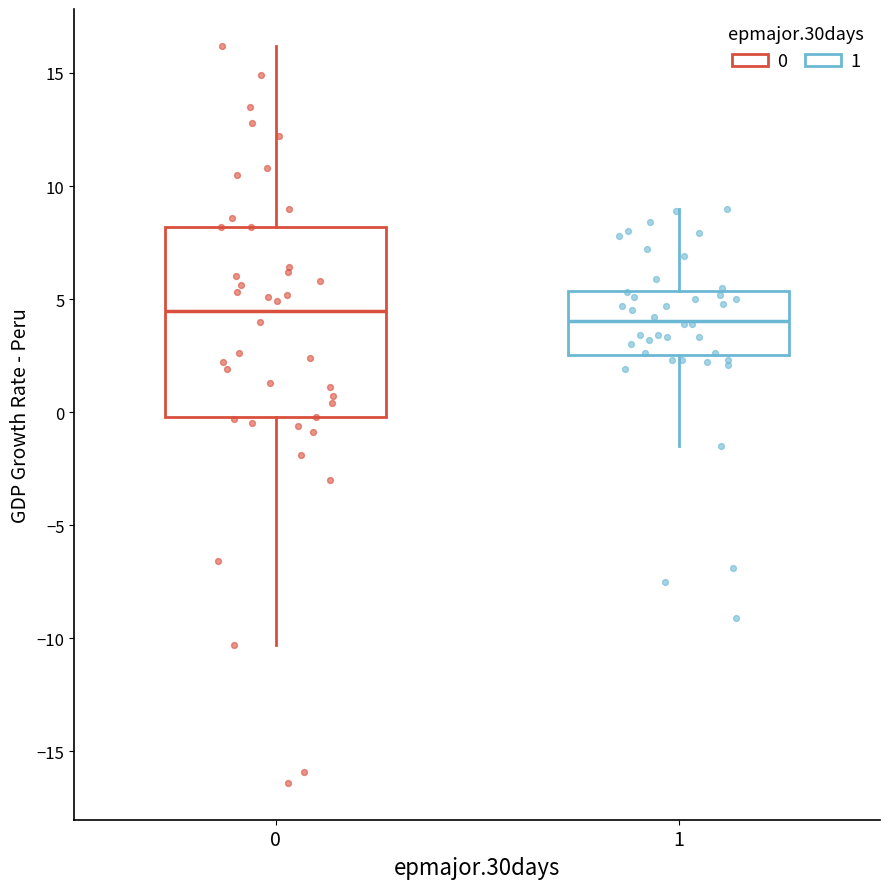

Comparing the boxes themselves (not the whiskers), which one is the tallest?

0